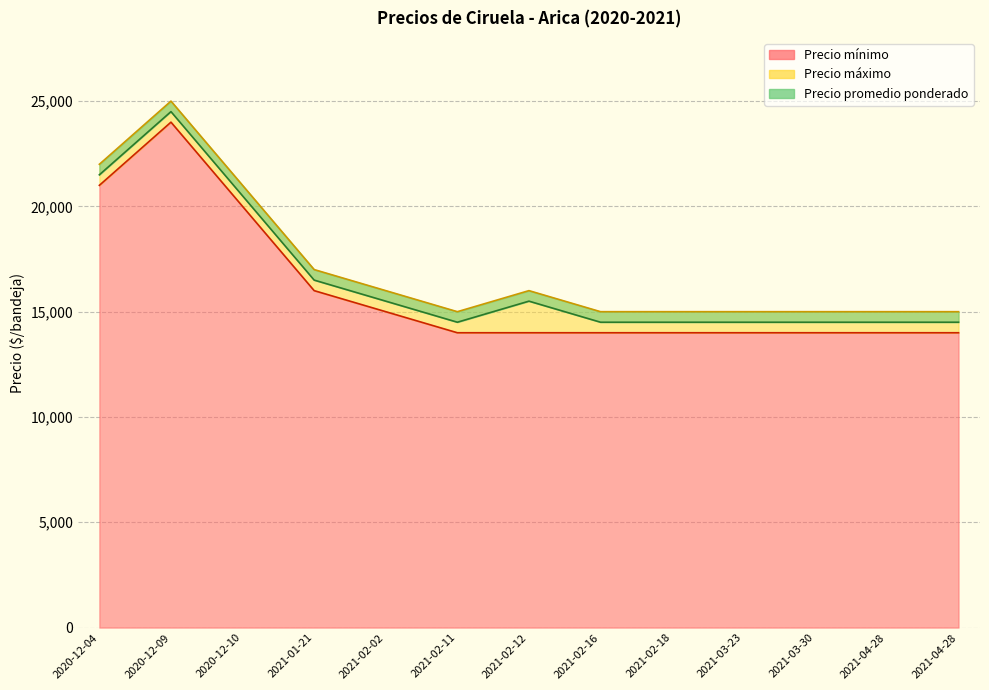

At which category does Precio promedio ponderado reach its first local valley?

2021-02-11